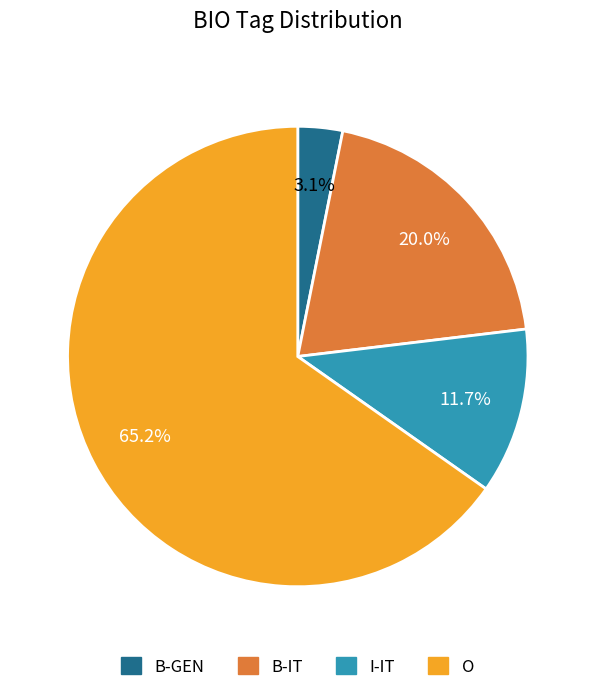

How many segments does this pie chart have?

4